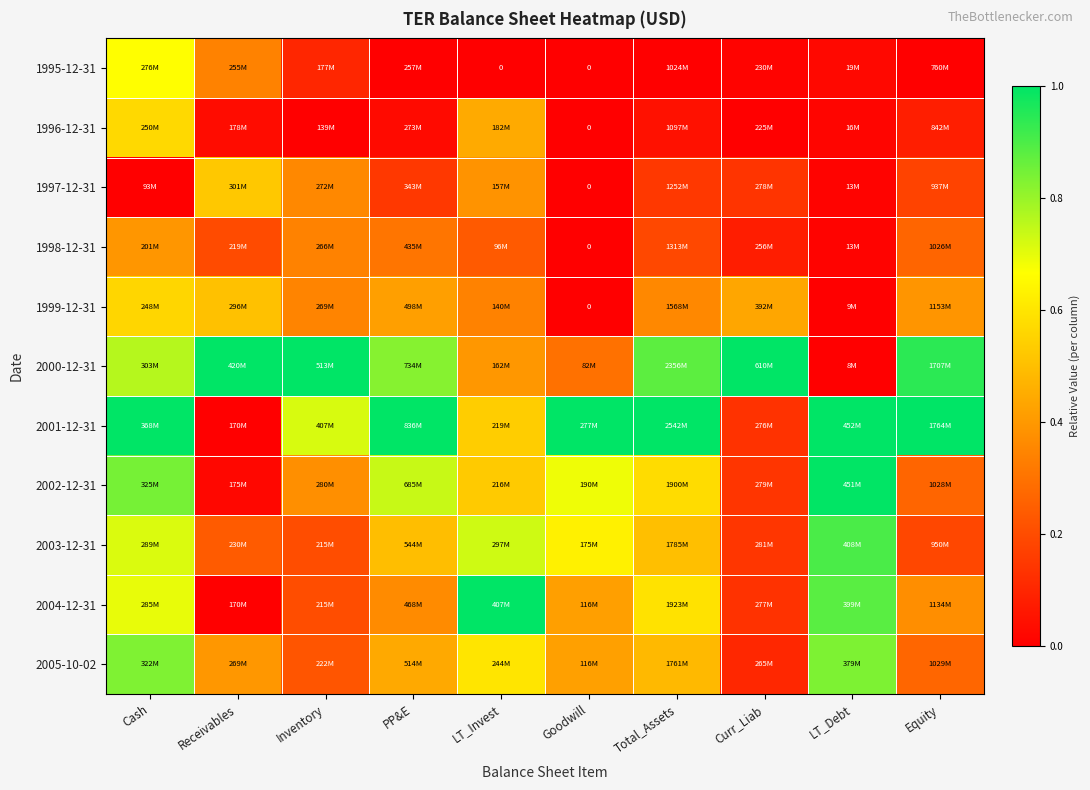

Rank the categories by 2004-12-31 value from highest to lowest.

LT_Invest, LT_Debt, Cash, Total_Assets, Goodwill, Equity, PP&E, Inventory, Curr_Liab, Receivables